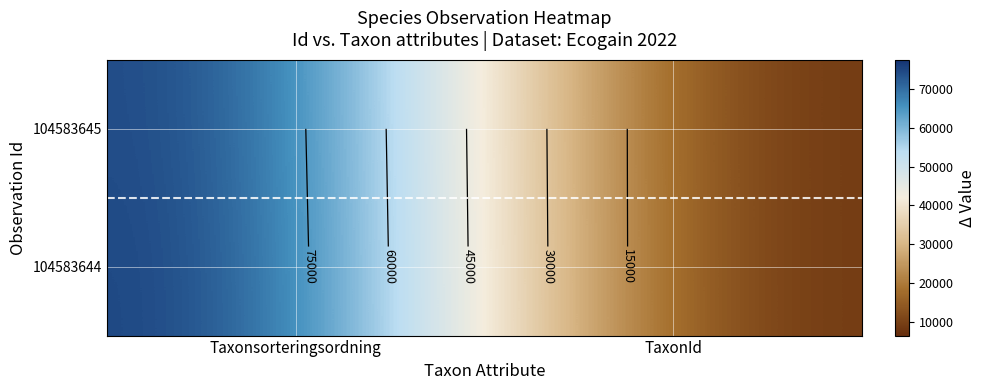

What is the difference between the maximum and minimum values in the 104583645 series?

70472